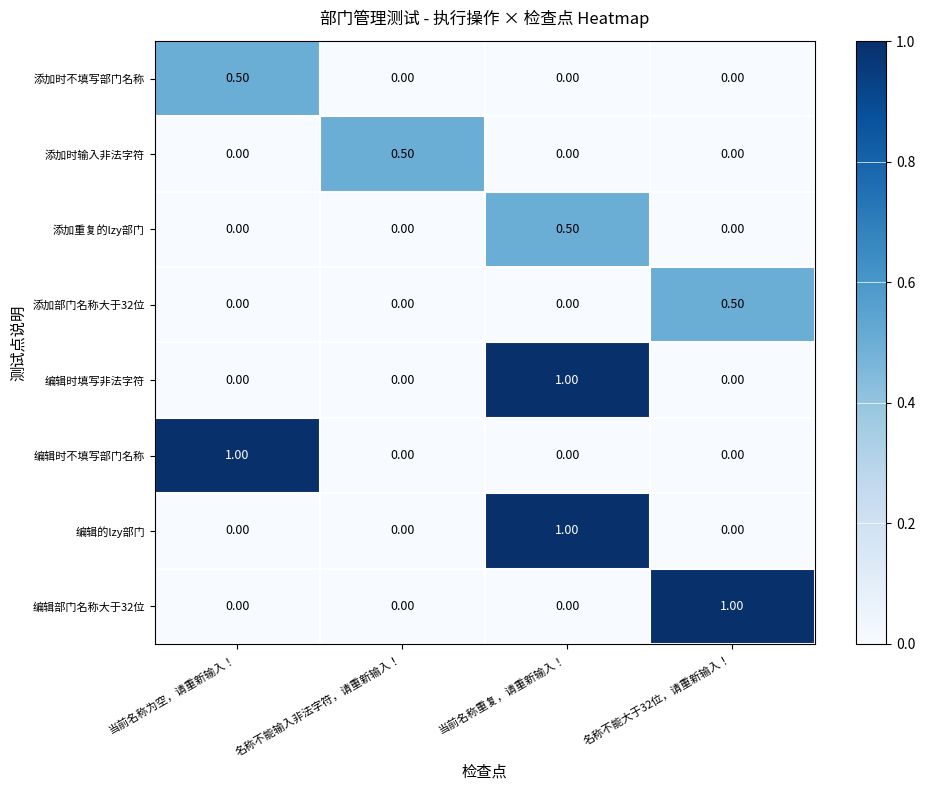

Count the number of data series in this chart.

8